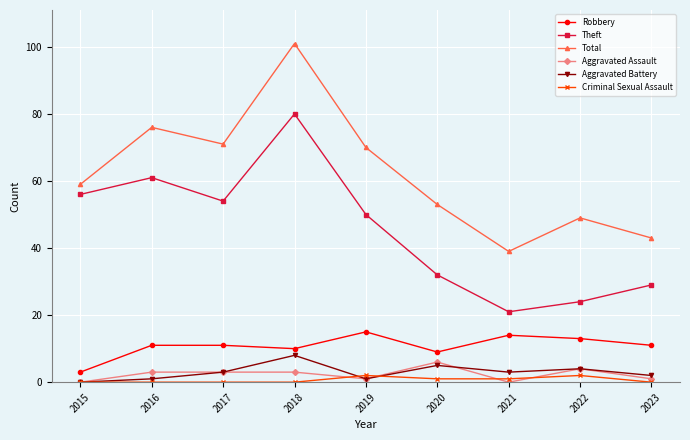

True or false: Theft has more than 1 points higher than both neighbors.

True